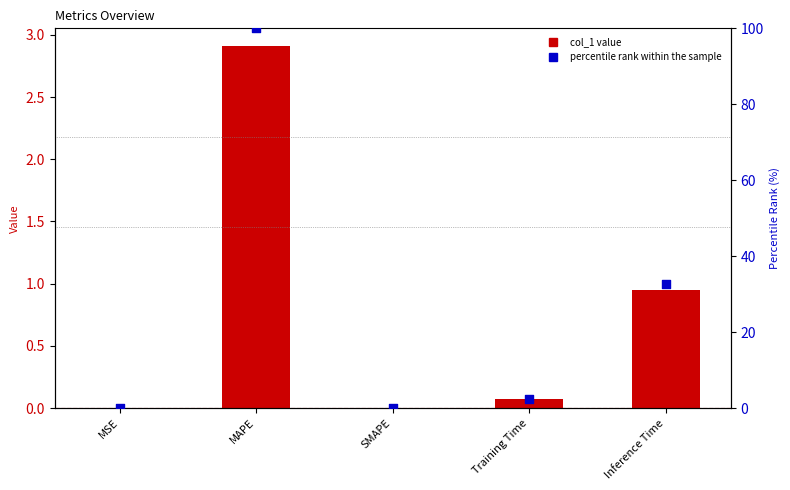

Which series reaches the minimum Y coordinate?

col_1